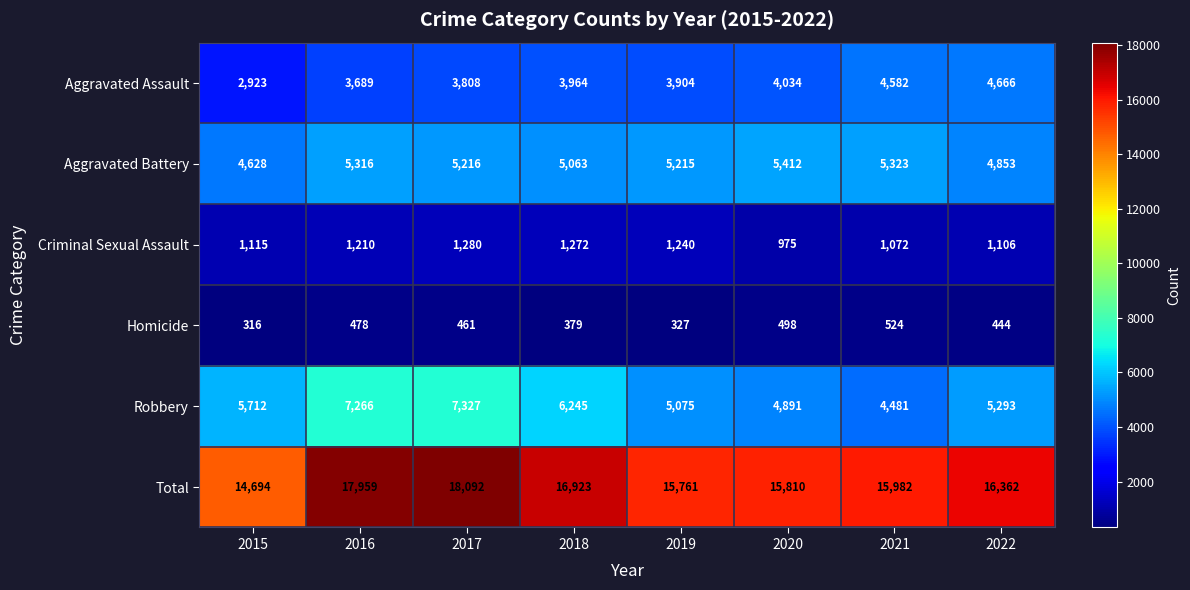

Which series has the widest spread of values?

Total